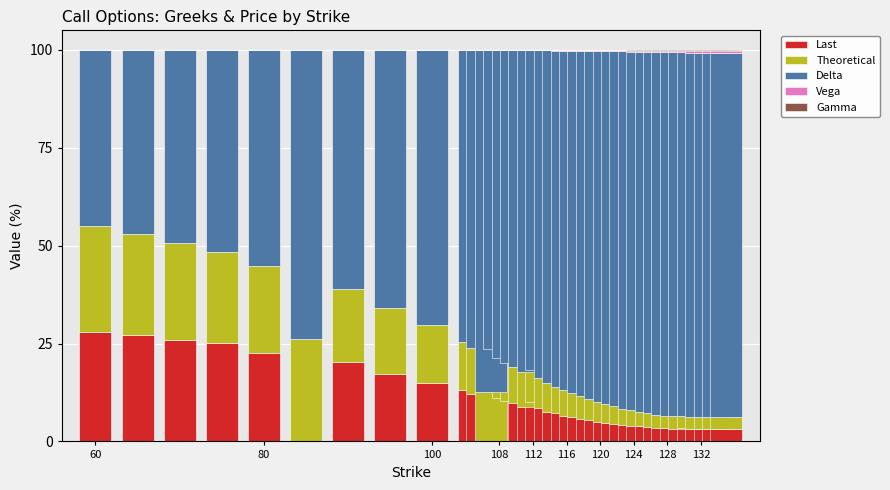

Are the bars grouped side by side (vs. stacked)?

No